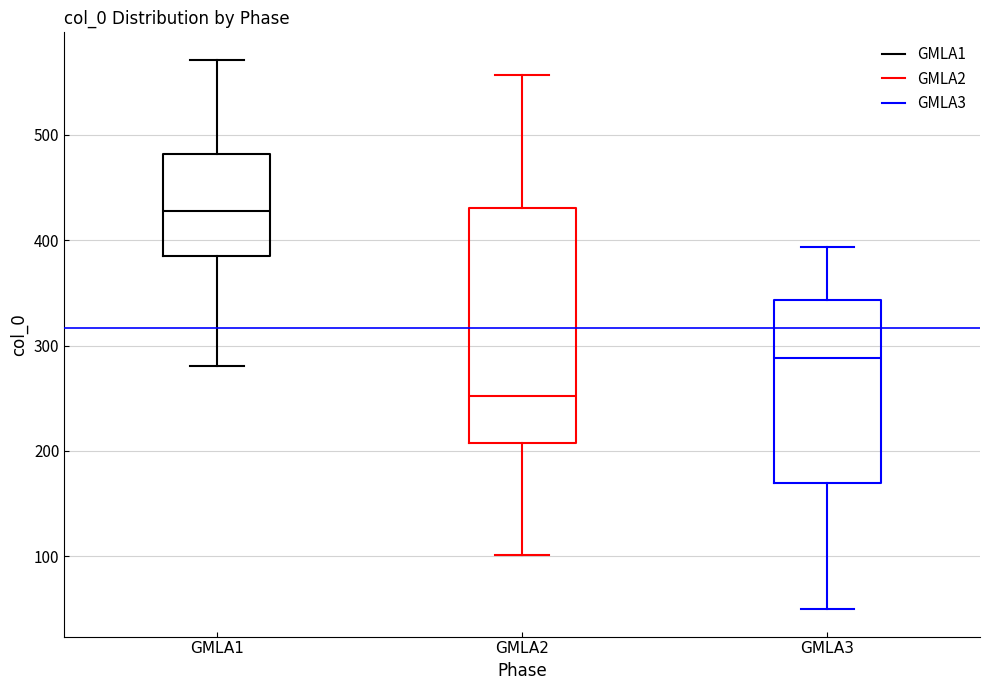

Reading left to right, transcribe this box plot: for each box, give where its median line is, the range the box spans, and where its two whiskers end, as read against the y-axis. The values are not printed on the chart, so give them approximately, as read against the axis.

GMLA1: median 430, box 380 to 480, whiskers 280 to 570
GMLA2: median 250, box 210 to 430, whiskers 100 to 560
GMLA3: median 290, box 170 to 340, whiskers 50 to 390